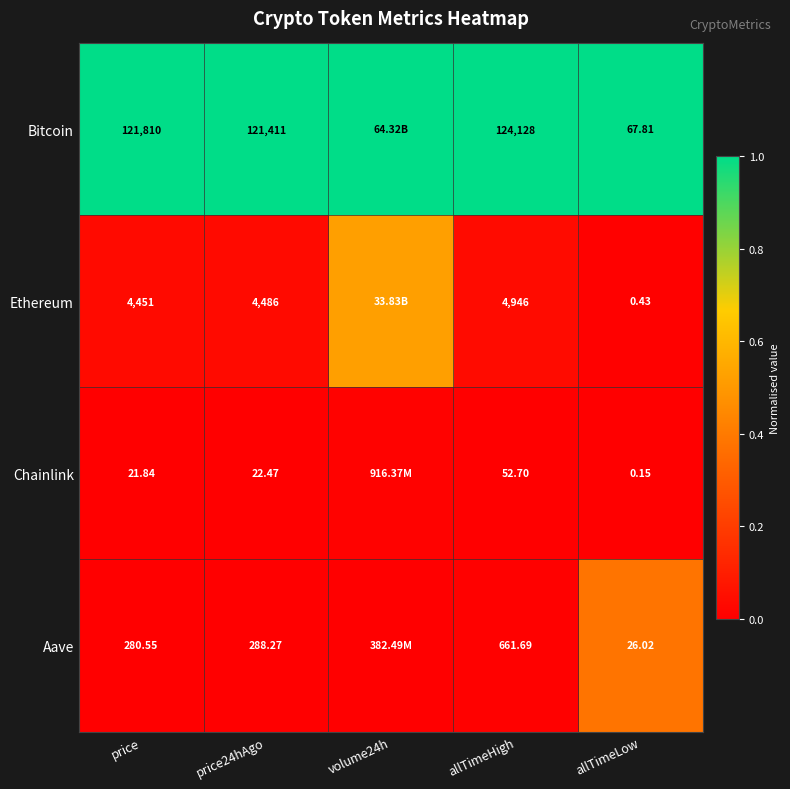

Is the value of Ethereum at price24hAgo greater than the value of Chainlink at allTimeHigh?

Yes